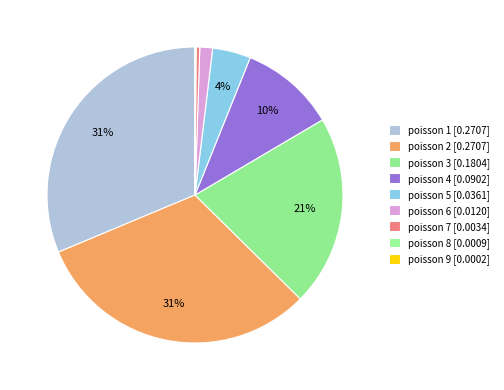

Which category has the biggest portion of the pie?

2